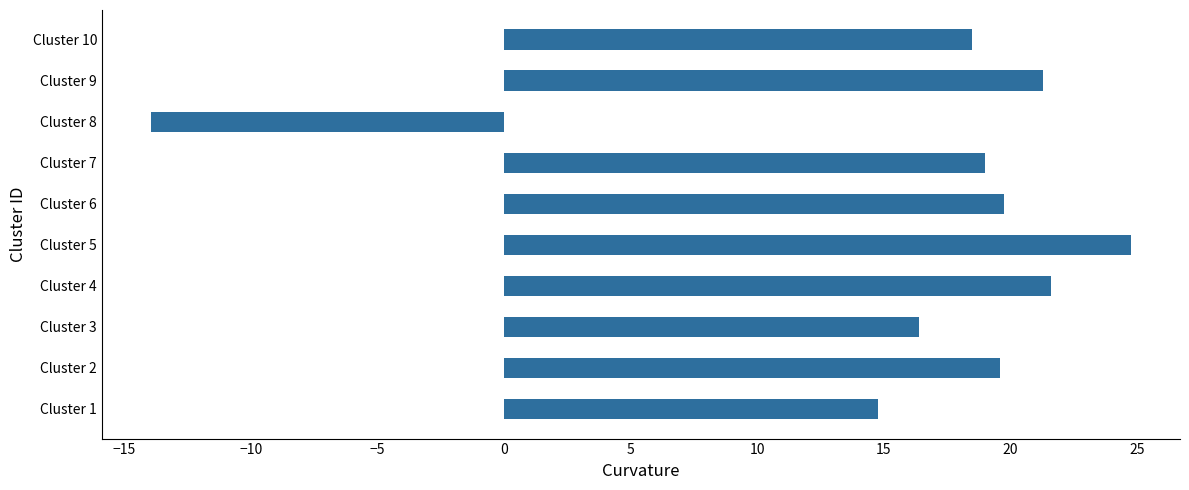

Read the value at Cluster 2.

19.6